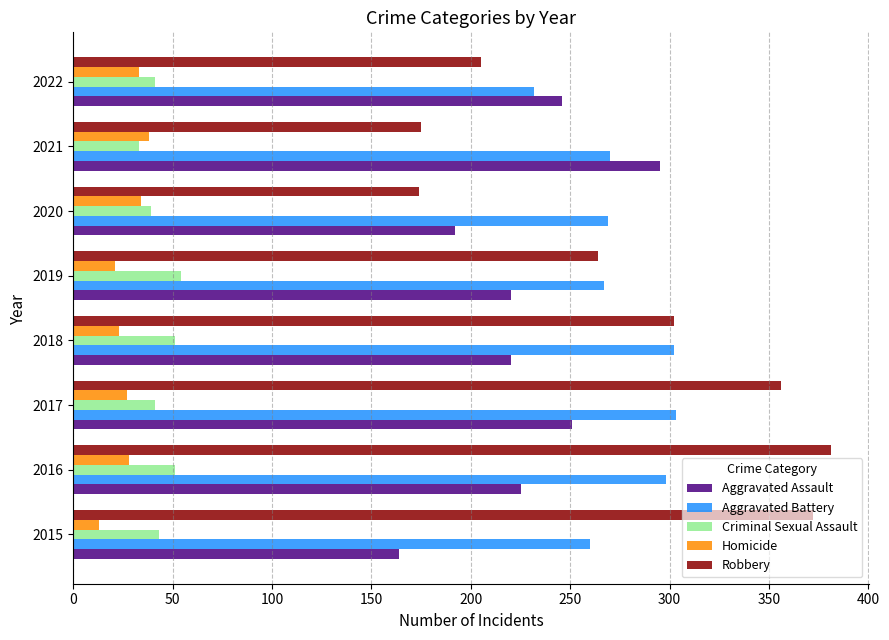

How many categories are shown in the chart?

8